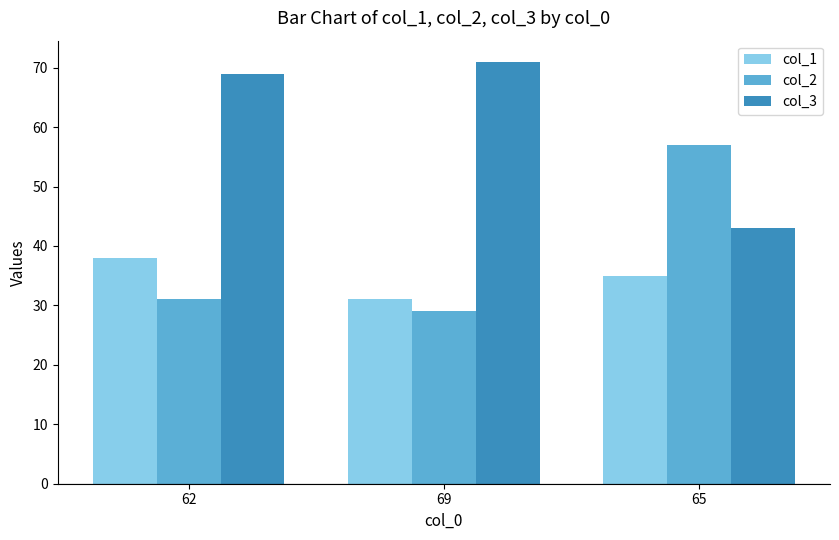

Reading left to right, extract all data points from this chart.

col_1: 62=38	69=31	65=35
col_2: 62=31	69=29	65=57
col_3: 62=69	69=71	65=43